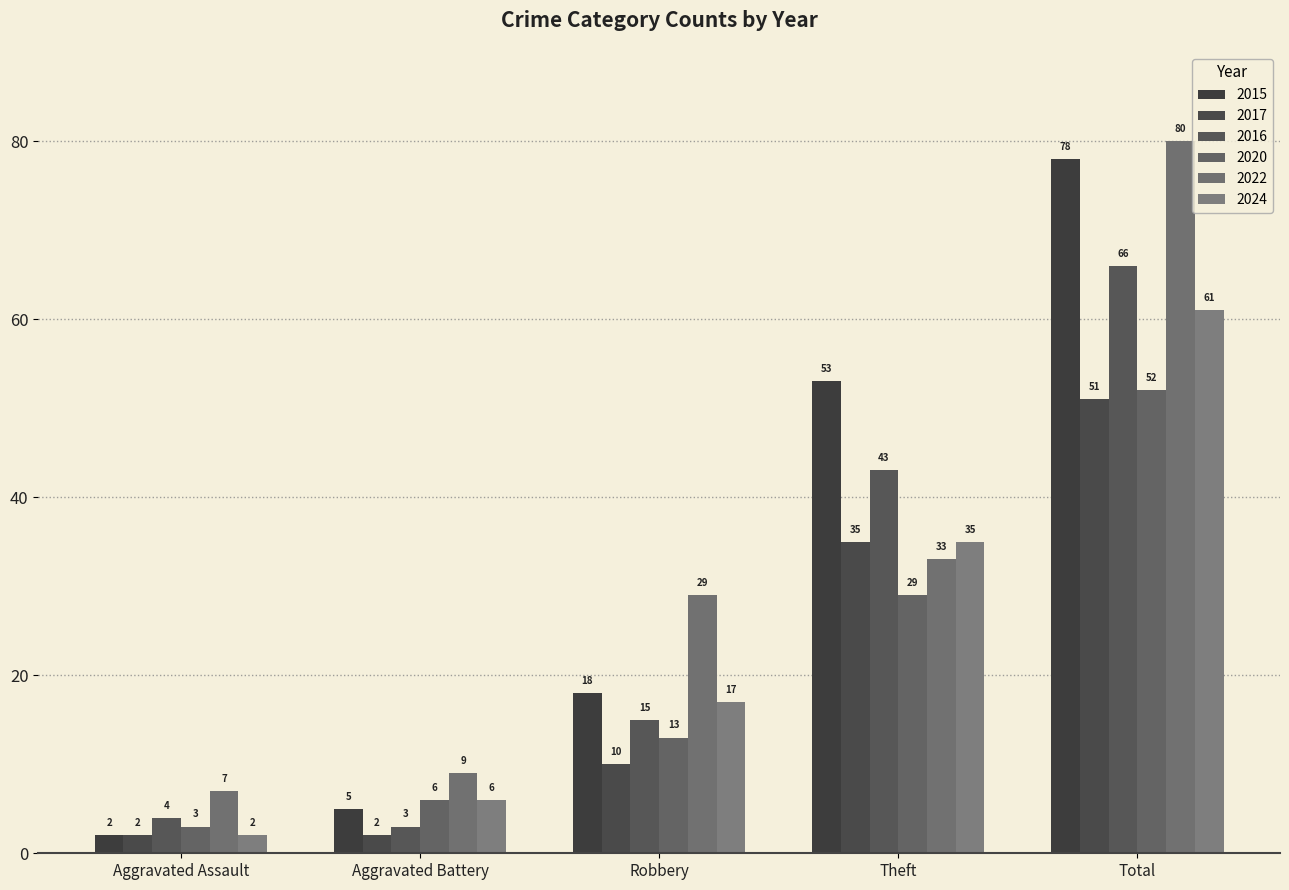

At which label does 2024 first exceed 17?

Theft